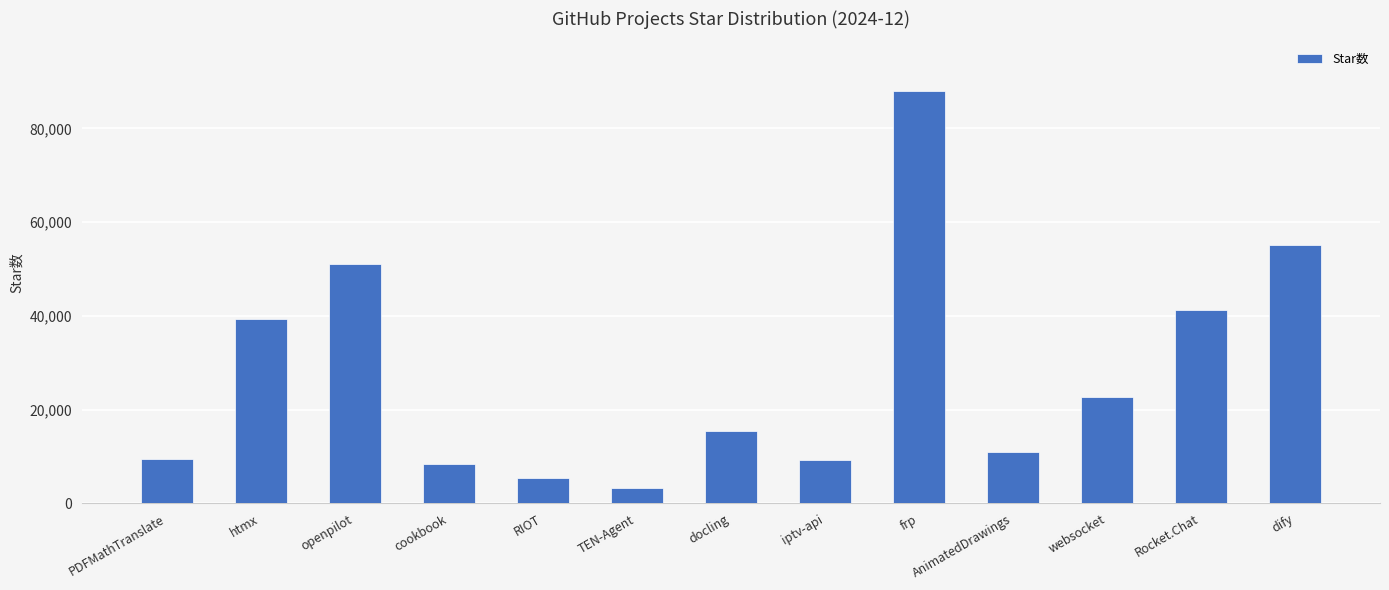

What is the label of the 12th bar from the left?

Rocket.Chat